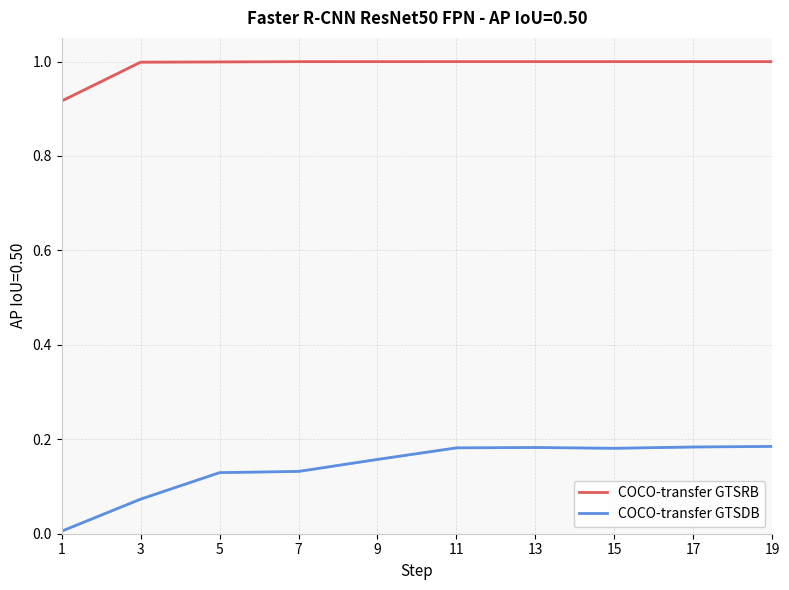

Reading left to right, transcribe all the data shown in this chart.

COCO-transfer GTSRB: 1=0.9	3=1.0	5=1.0	7=1.0	9=1.0	11=1.0	13=1.0	15=1.0	17=1.0	19=1.0
COCO-transfer GTSDB: 1=0.0	3=0.1	5=0.1	7=0.1	9=0.2	11=0.2	13=0.2	15=0.2	17=0.2	19=0.2